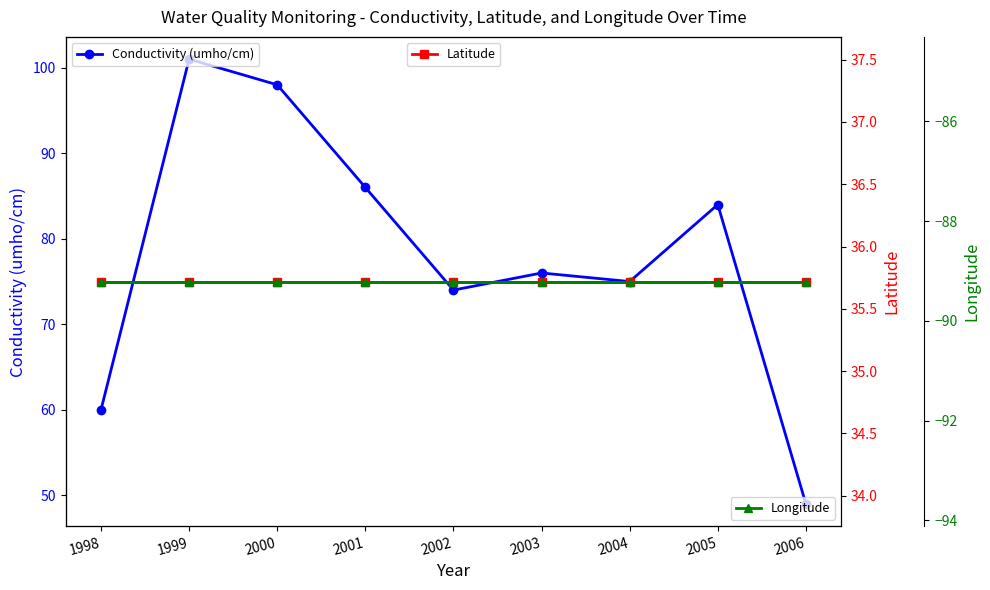

True or false: Latitude has more than 2 points higher than both neighbors.

False